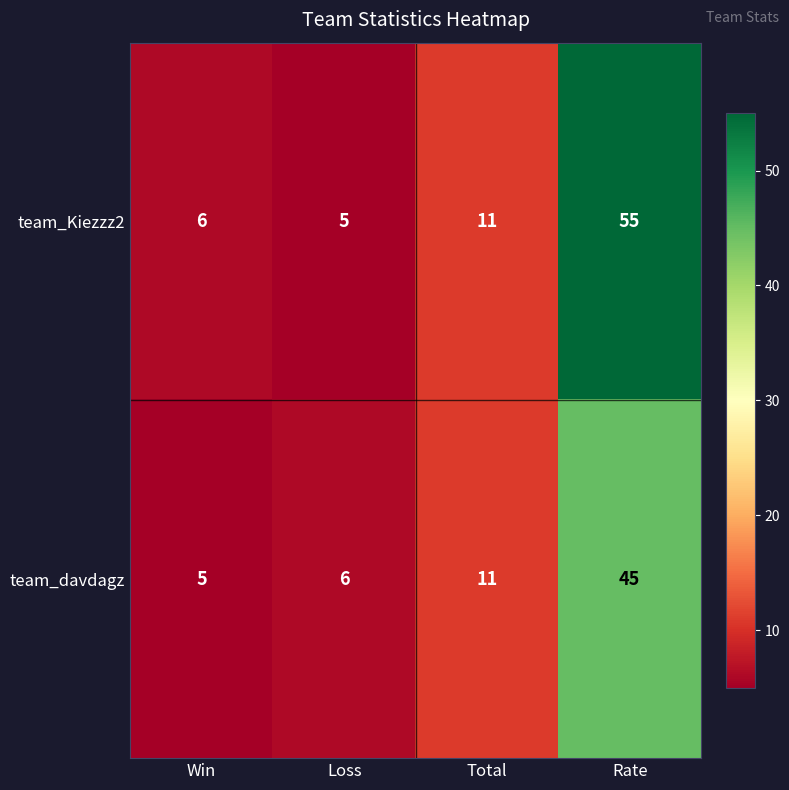

What is the sum of the team_Kiezzz2 values at Rate and Loss?

60